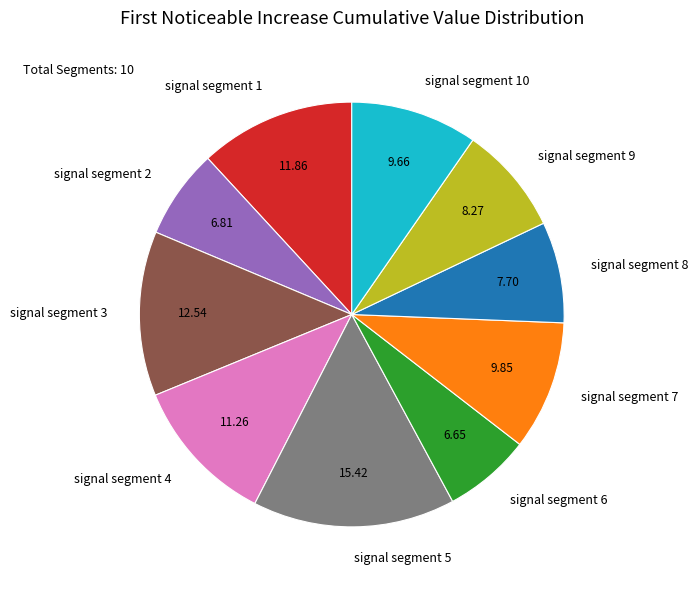

Is there a majority slice in this chart?

No